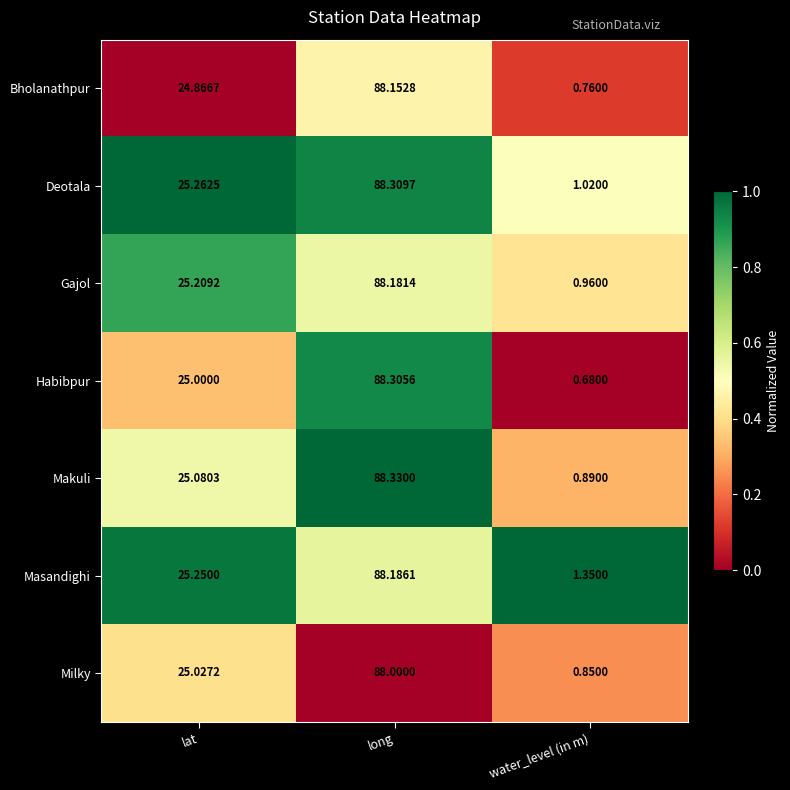

Where does the Bholanathpur series first go above 24?

lat